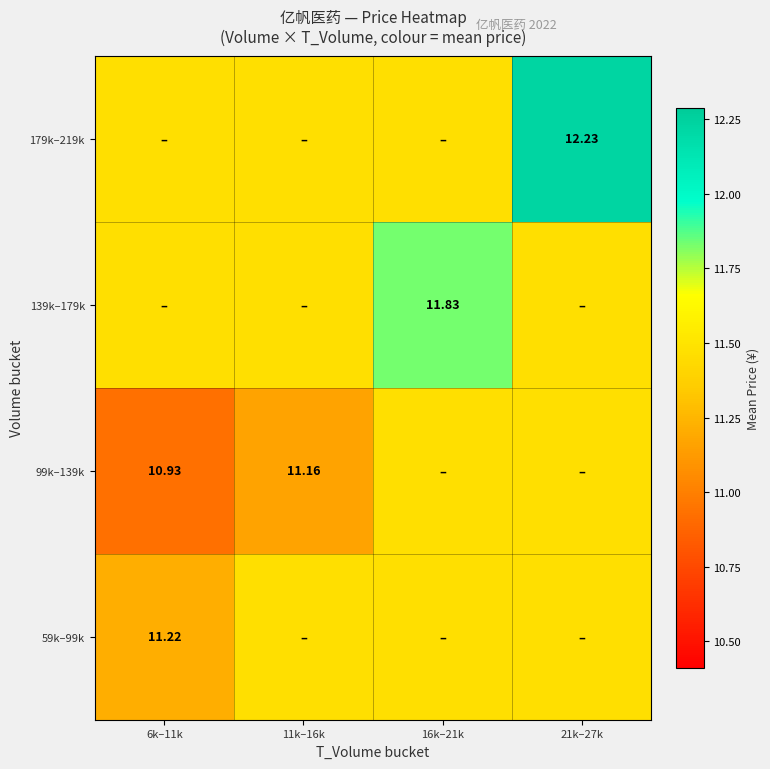

At which category is the sum across all series the highest?

21k–27k